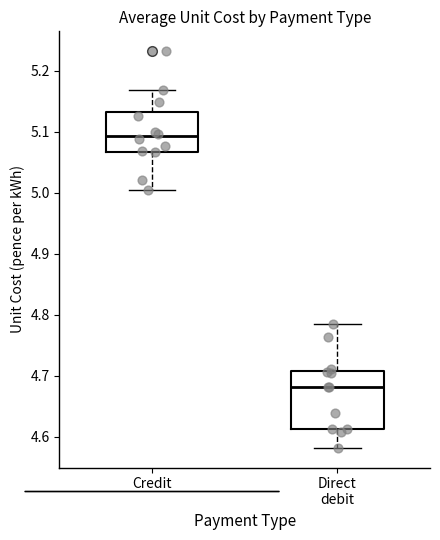

Reading left to right, read every box against the y-axis: the position of its median line, the range the box covers, and the ends of its whiskers. The values are not printed on the chart, so give them approximately, as read against the axis.

Credit: median 5.09, box 5.07 to 5.13, whiskers 5.00 to 5.17
Direct debit: median 4.68, box 4.61 to 4.71, whiskers 4.58 to 4.79